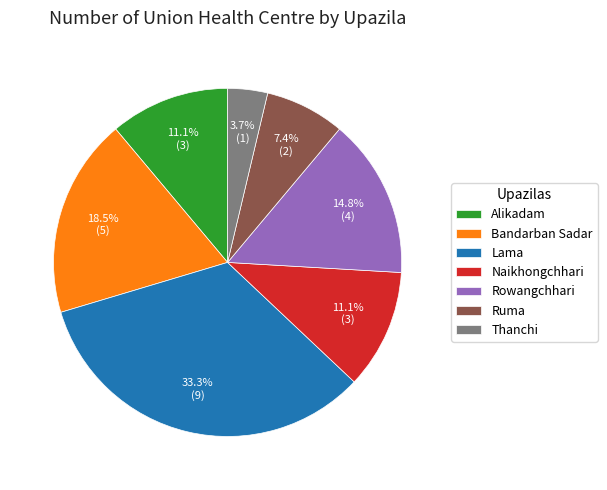

How many segments does this pie chart have?

7